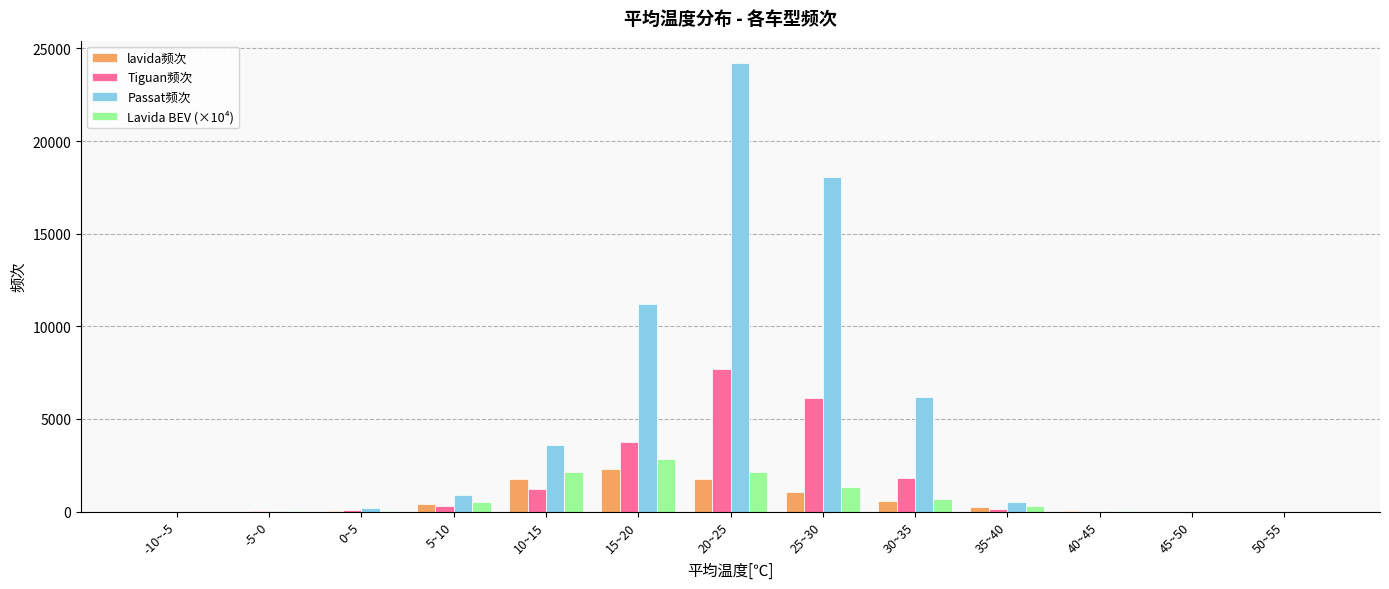

What is the average value of the Passat频次 series?

4989.7